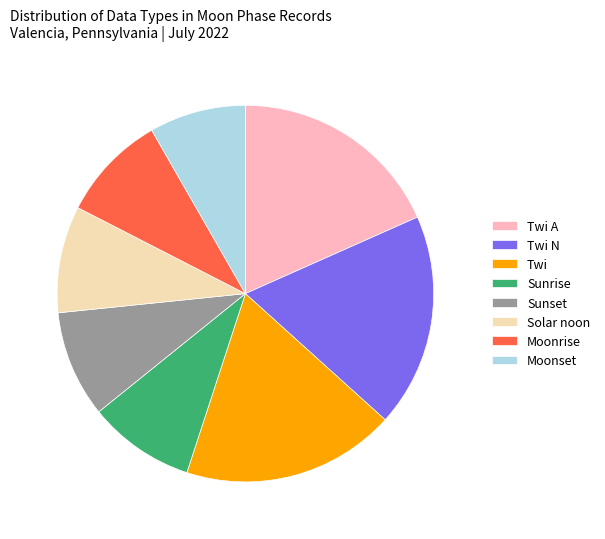

Which slice is the smallest?

Moonset